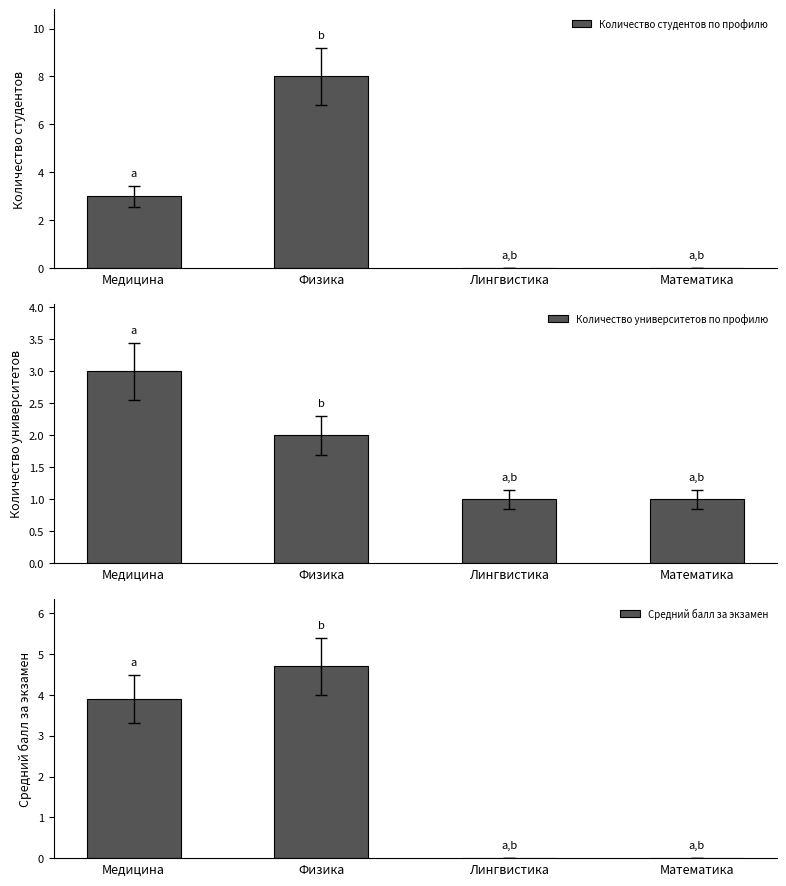

What is the difference between the Количество студентов по профилю values at Медицина and Физика?

5